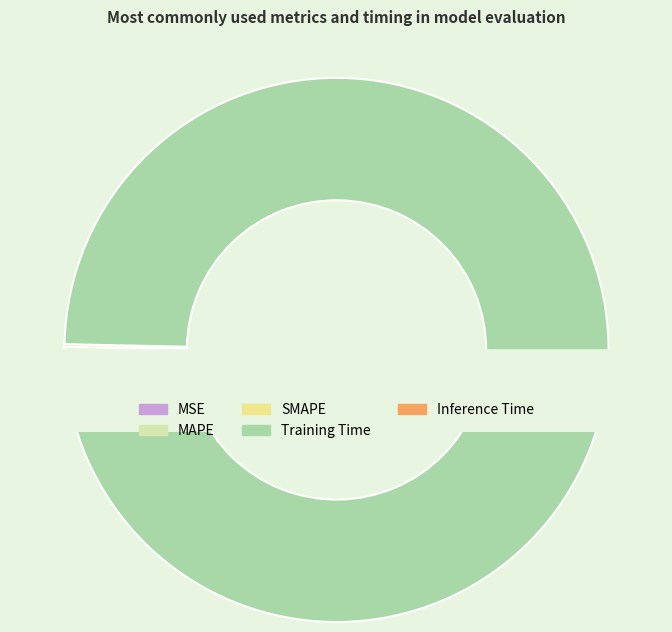

Which category has the smallest portion of the pie?

MSE